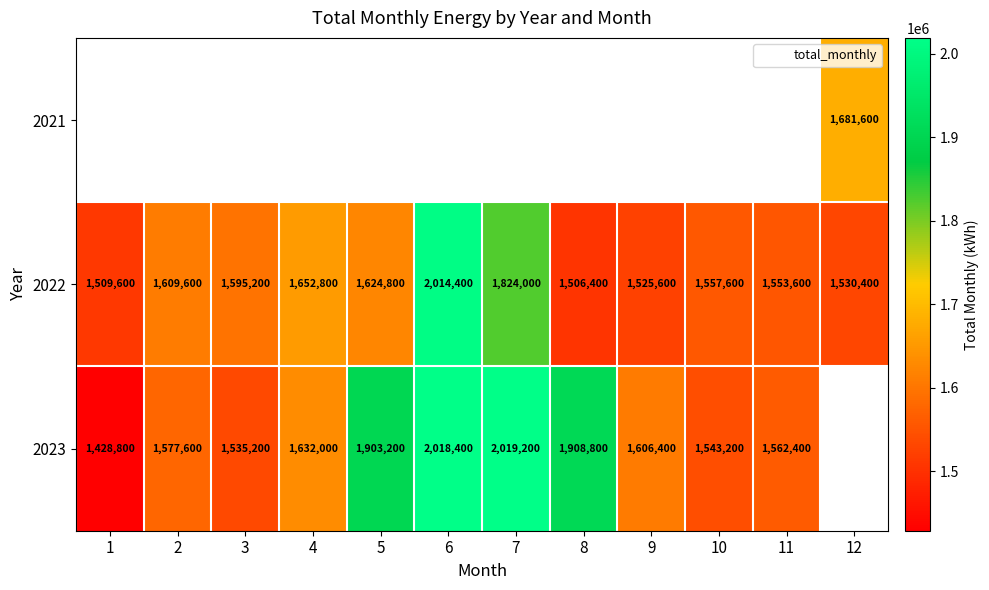

What is the difference between the 2022 values at 5 and 7?

199200.0